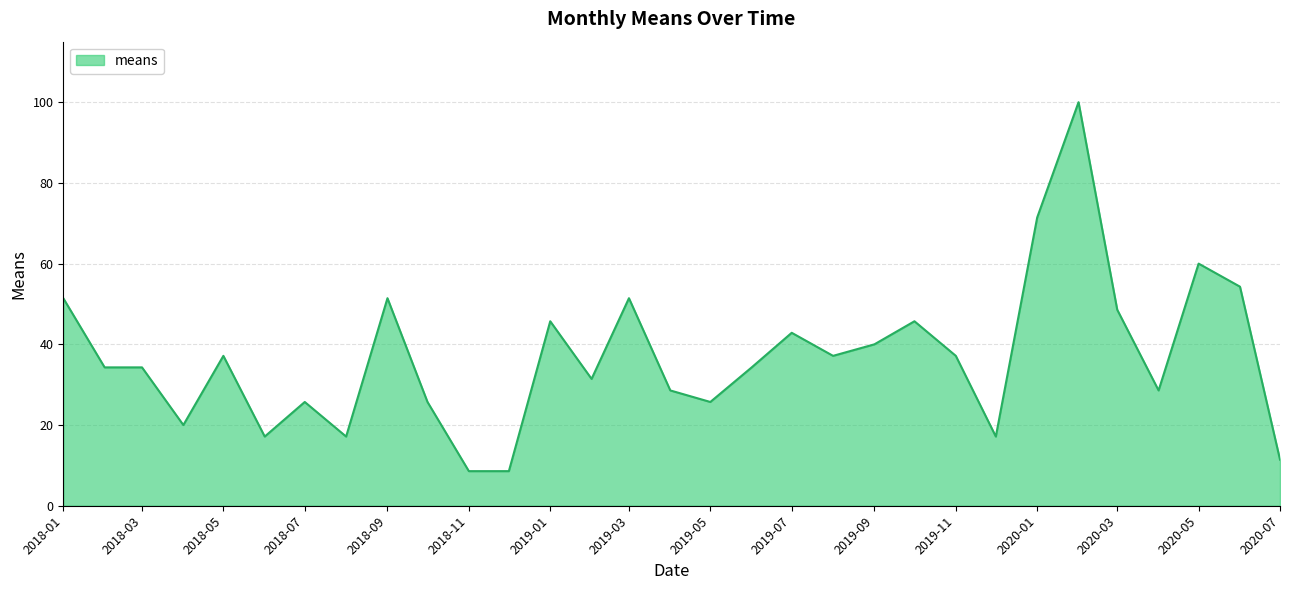

Reading left to right, extract all data points from this chart.

51.4	34.3	34.3	20.0	37.1	17.1	25.7	17.1	51.4	25.7	8.6	8.6	45.7	31.4	51.4	28.6	25.7	34.3	42.9	37.1	40.0	45.7	37.1	17.1	71.4	100.0	48.6	28.6	60.0	54.3	11.4